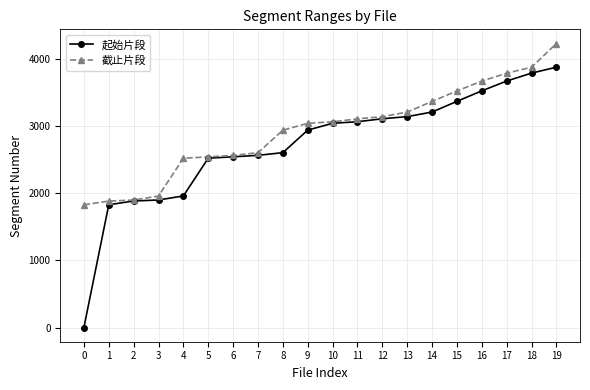

Which category has the highest value across all series?

19